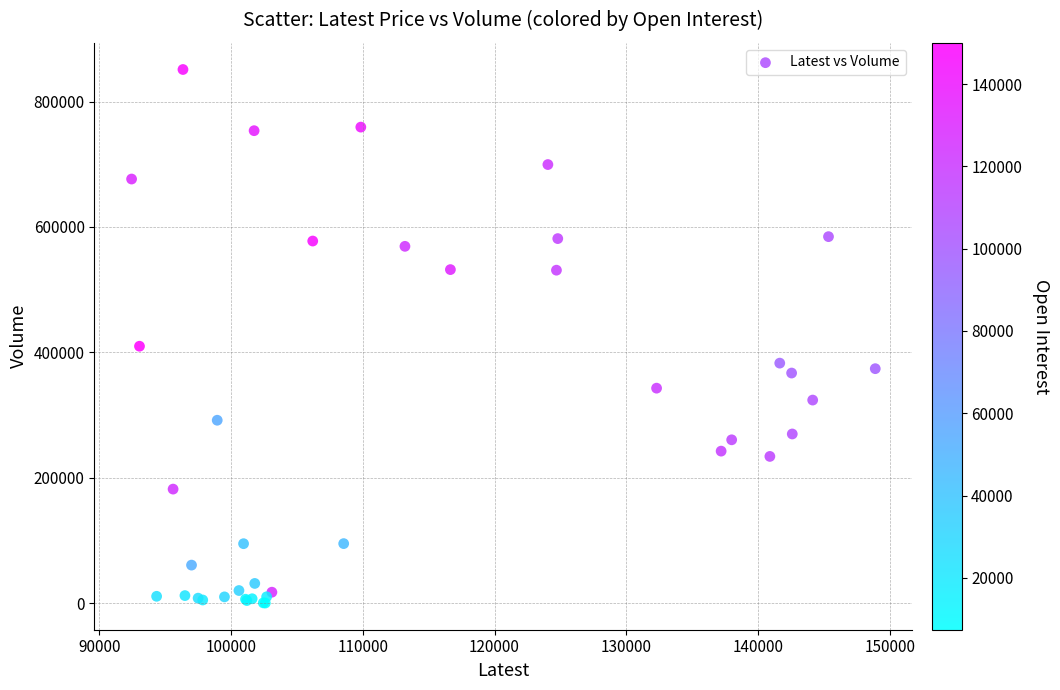

What Y value in the scatter plot is closest to 425677?

409821